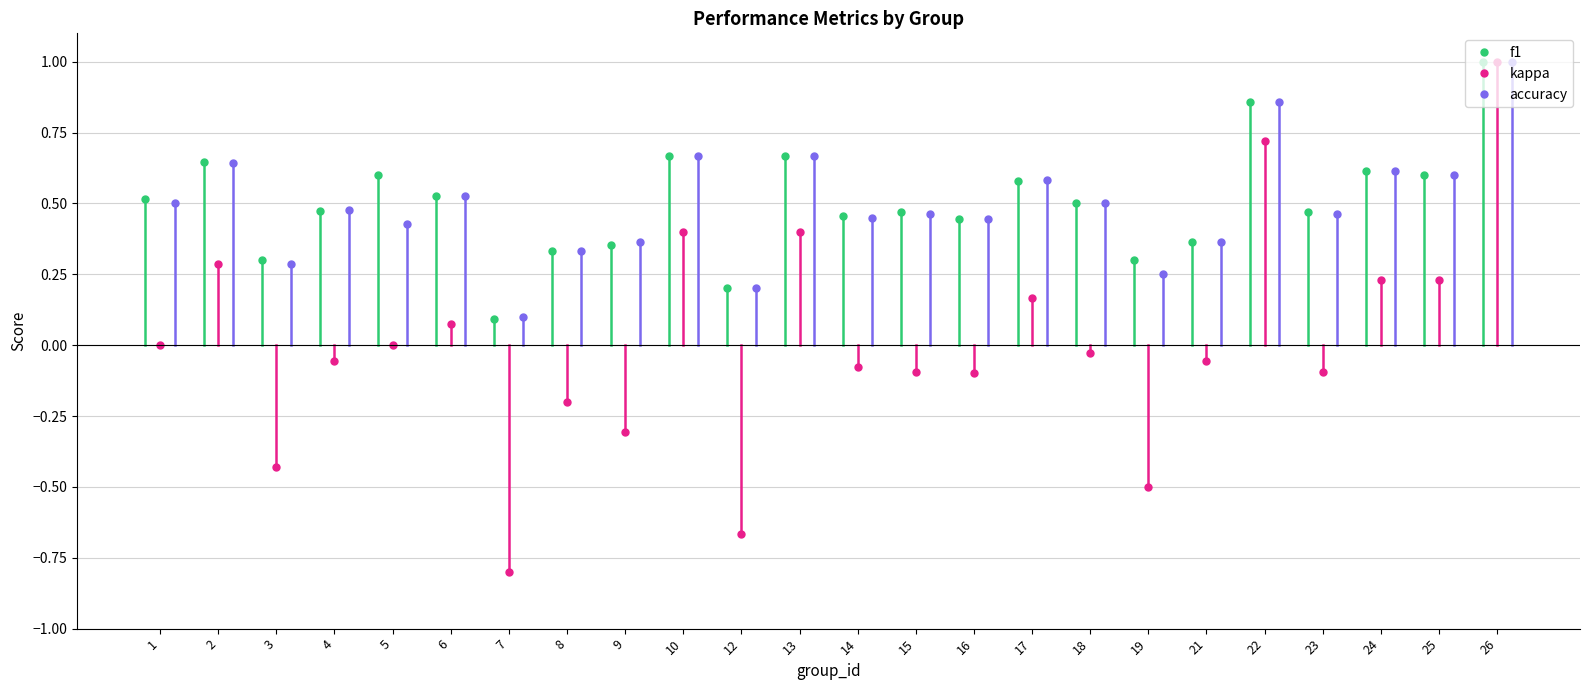

How many interior local peaks does the f1 series have?

8